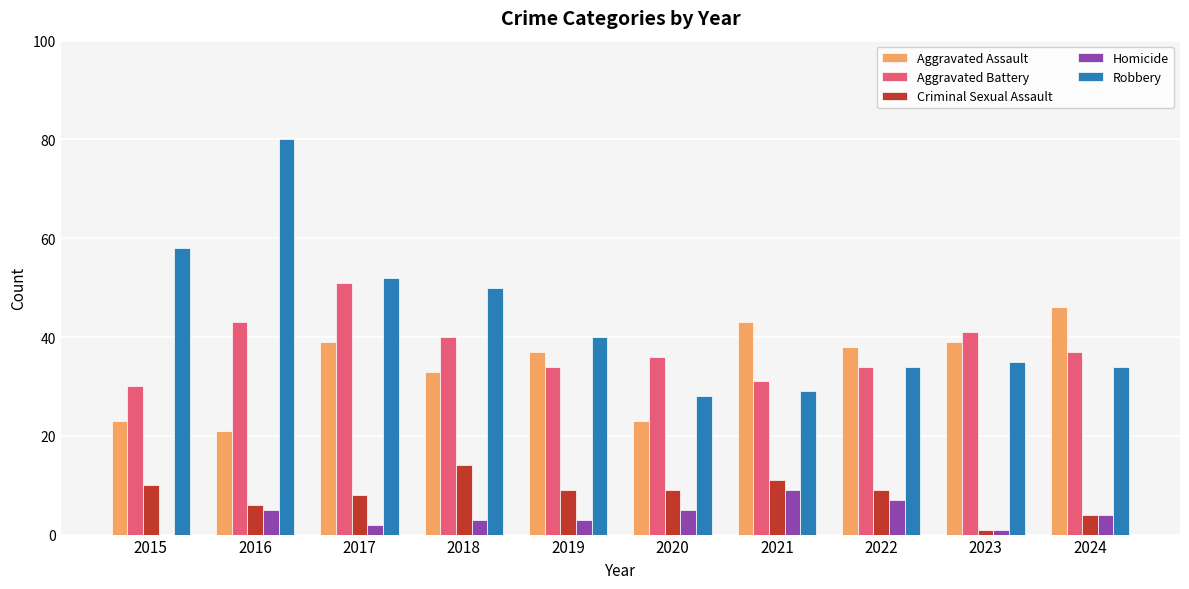

Which category has the highest value in the Aggravated Assault series?

2024